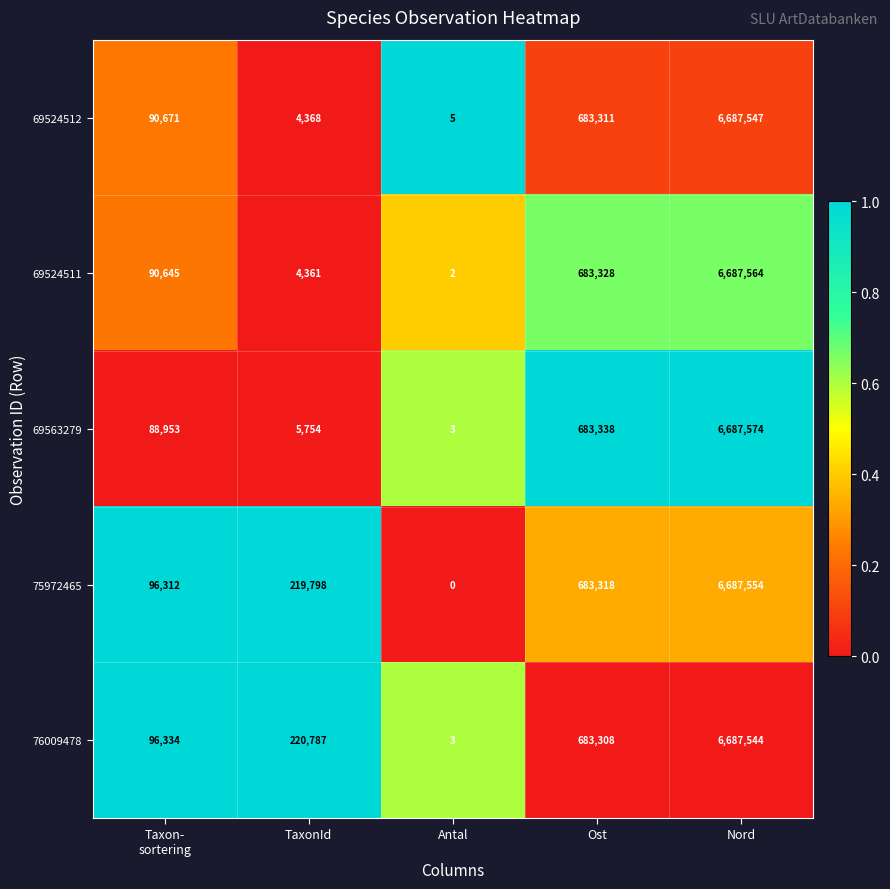

Which category has the highest value across all series?

Nord